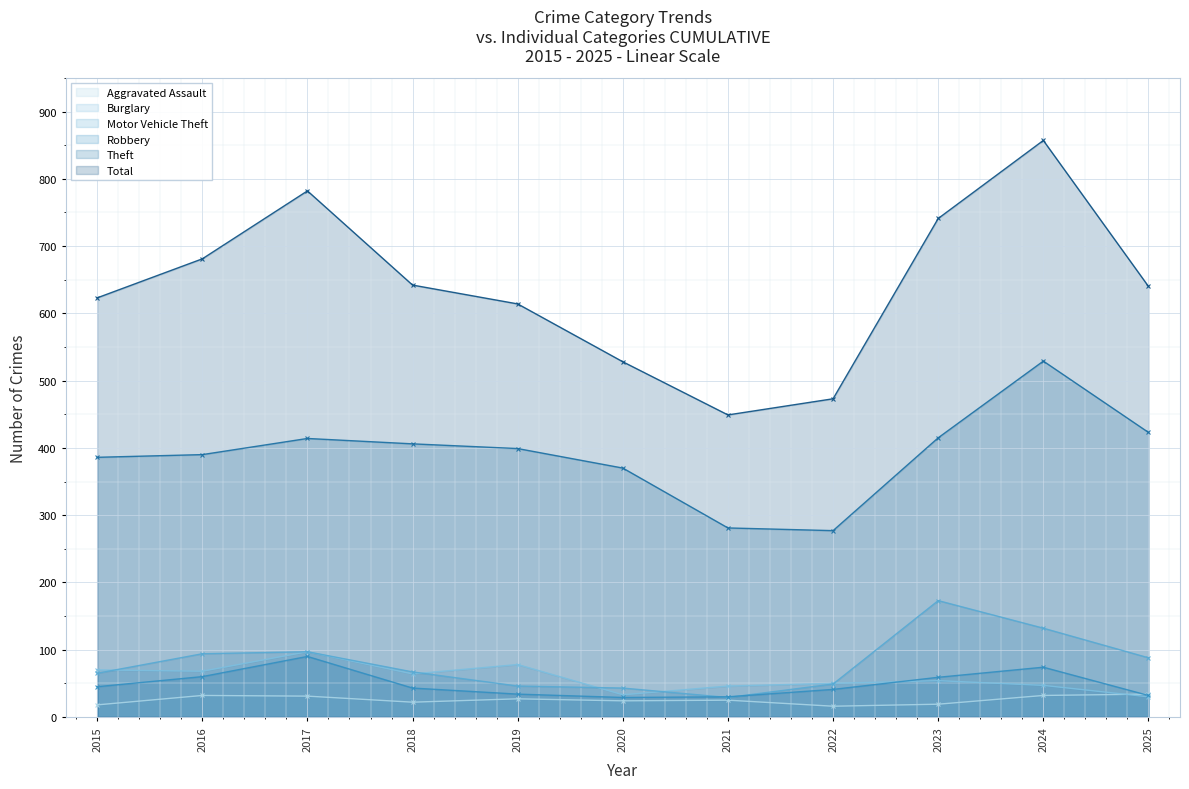

How many data points in Total are above 640?

5